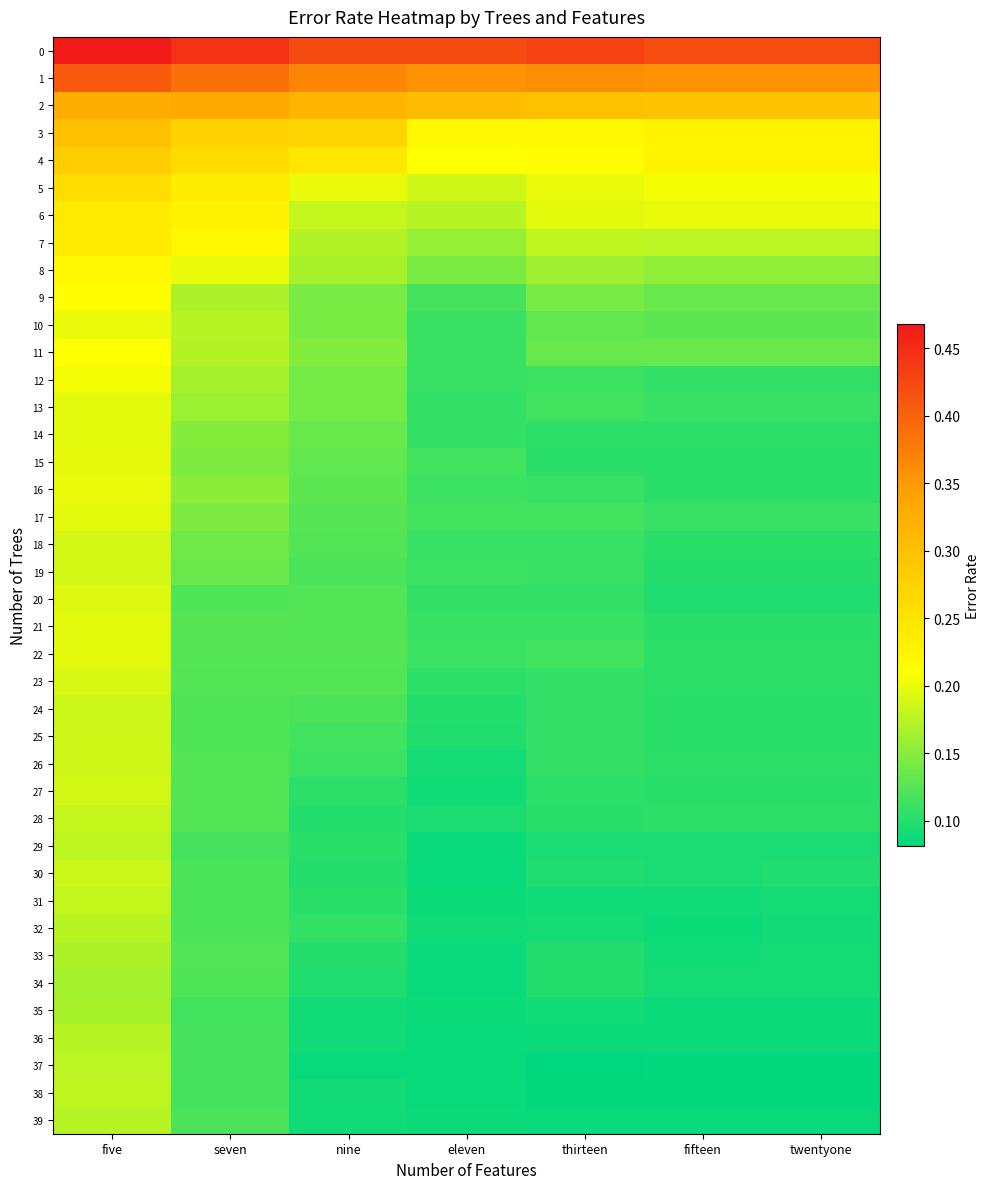

Reading left to right, transcribe all the data shown in this chart.

0: five=0.5	seven=0.4	nine=0.4	eleven=0.4	thirteen=0.4	fifteen=0.4	twentyone=0.4
1: five=0.4	seven=0.4	nine=0.4	eleven=0.4	thirteen=0.4	fifteen=0.4	twentyone=0.4
2: five=0.3	seven=0.3	nine=0.3	eleven=0.3	thirteen=0.3	fifteen=0.3	twentyone=0.3
3: five=0.3	seven=0.3	nine=0.3	eleven=0.2	thirteen=0.2	fifteen=0.2	twentyone=0.2
4: five=0.3	seven=0.3	nine=0.2	eleven=0.2	thirteen=0.2	fifteen=0.2	twentyone=0.2
5: five=0.3	seven=0.2	nine=0.2	eleven=0.2	thirteen=0.2	fifteen=0.2	twentyone=0.2
6: five=0.2	seven=0.2	nine=0.2	eleven=0.2	thirteen=0.2	fifteen=0.2	twentyone=0.2
7: five=0.2	seven=0.2	nine=0.2	eleven=0.2	thirteen=0.2	fifteen=0.2	twentyone=0.2
8: five=0.2	seven=0.2	nine=0.2	eleven=0.1	thirteen=0.2	fifteen=0.2	twentyone=0.2
9: five=0.2	seven=0.2	nine=0.1	eleven=0.1	thirteen=0.1	fifteen=0.1	twentyone=0.1
10: five=0.2	seven=0.2	nine=0.1	eleven=0.1	thirteen=0.1	fifteen=0.1	twentyone=0.1
11: five=0.2	seven=0.2	nine=0.1	eleven=0.1	thirteen=0.1	fifteen=0.1	twentyone=0.1
12: five=0.2	seven=0.2	nine=0.1	eleven=0.1	thirteen=0.1	fifteen=0.1	twentyone=0.1
13: five=0.2	seven=0.2	nine=0.1	eleven=0.1	thirteen=0.1	fifteen=0.1	twentyone=0.1
14: five=0.2	seven=0.1	nine=0.1	eleven=0.1	thirteen=0.1	fifteen=0.1	twentyone=0.1
15: five=0.2	seven=0.1	nine=0.1	eleven=0.1	thirteen=0.1	fifteen=0.1	twentyone=0.1
16: five=0.2	seven=0.2	nine=0.1	eleven=0.1	thirteen=0.1	fifteen=0.1	twentyone=0.1
17: five=0.2	seven=0.1	nine=0.1	eleven=0.1	thirteen=0.1	fifteen=0.1	twentyone=0.1
18: five=0.2	seven=0.1	nine=0.1	eleven=0.1	thirteen=0.1	fifteen=0.1	twentyone=0.1
19: five=0.2	seven=0.1	nine=0.1	eleven=0.1	thirteen=0.1	fifteen=0.1	twentyone=0.1
20: five=0.2	seven=0.1	nine=0.1	eleven=0.1	thirteen=0.1	fifteen=0.1	twentyone=0.1
21: five=0.2	seven=0.1	nine=0.1	eleven=0.1	thirteen=0.1	fifteen=0.1	twentyone=0.1
22: five=0.2	seven=0.1	nine=0.1	eleven=0.1	thirteen=0.1	fifteen=0.1	twentyone=0.1
23: five=0.2	seven=0.1	nine=0.1	eleven=0.1	thirteen=0.1	fifteen=0.1	twentyone=0.1
24: five=0.2	seven=0.1	nine=0.1	eleven=0.1	thirteen=0.1	fifteen=0.1	twentyone=0.1
25: five=0.2	seven=0.1	nine=0.1	eleven=0.1	thirteen=0.1	fifteen=0.1	twentyone=0.1
26: five=0.2	seven=0.1	nine=0.1	eleven=0.1	thirteen=0.1	fifteen=0.1	twentyone=0.1
27: five=0.2	seven=0.1	nine=0.1	eleven=0.1	thirteen=0.1	fifteen=0.1	twentyone=0.1
28: five=0.2	seven=0.1	nine=0.1	eleven=0.1	thirteen=0.1	fifteen=0.1	twentyone=0.1
29: five=0.2	seven=0.1	nine=0.1	eleven=0.1	thirteen=0.1	fifteen=0.1	twentyone=0.1
30: five=0.2	seven=0.1	nine=0.1	eleven=0.1	thirteen=0.1	fifteen=0.1	twentyone=0.1
31: five=0.2	seven=0.1	nine=0.1	eleven=0.1	thirteen=0.1	fifteen=0.1	twentyone=0.1
32: five=0.2	seven=0.1	nine=0.1	eleven=0.1	thirteen=0.1	fifteen=0.1	twentyone=0.1
33: five=0.2	seven=0.1	nine=0.1	eleven=0.1	thirteen=0.1	fifteen=0.1	twentyone=0.1
34: five=0.2	seven=0.1	nine=0.1	eleven=0.1	thirteen=0.1	fifteen=0.1	twentyone=0.1
35: five=0.2	seven=0.1	nine=0.1	eleven=0.1	thirteen=0.1	fifteen=0.1	twentyone=0.1
36: five=0.2	seven=0.1	nine=0.1	eleven=0.1	thirteen=0.1	fifteen=0.1	twentyone=0.1
37: five=0.2	seven=0.1	nine=0.1	eleven=0.1	thirteen=0.1	fifteen=0.1	twentyone=0.1
38: five=0.2	seven=0.1	nine=0.1	eleven=0.1	thirteen=0.1	fifteen=0.1	twentyone=0.1
39: five=0.2	seven=0.1	nine=0.1	eleven=0.1	thirteen=0.1	fifteen=0.1	twentyone=0.1